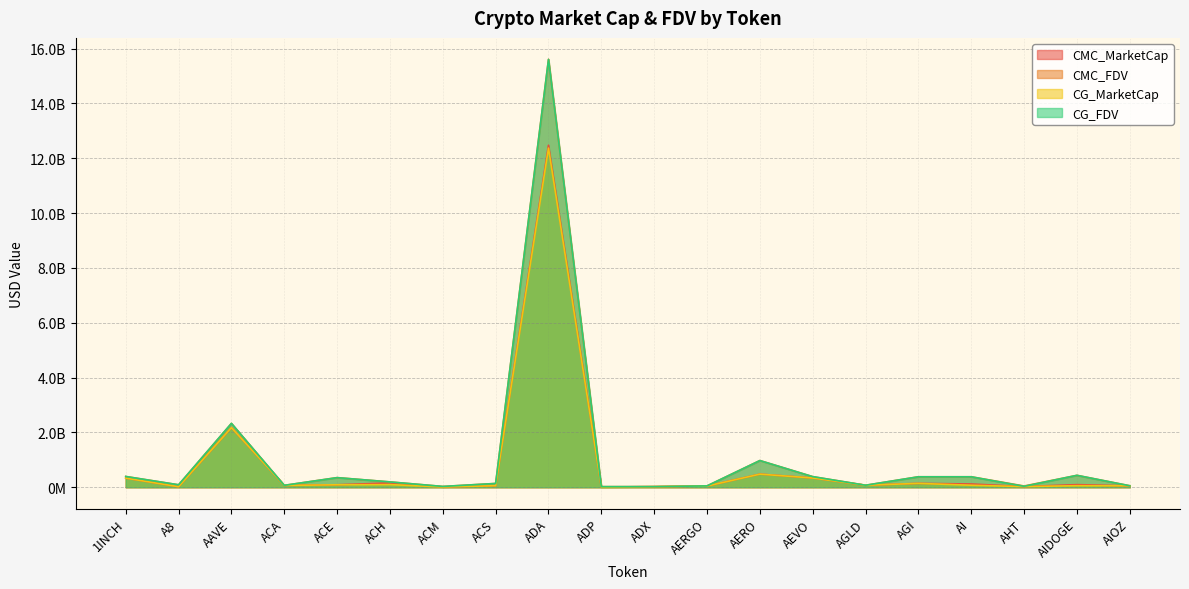

What is the difference between the maximum and second lowest values in the CMC_MarketCap series?

12466485465.9